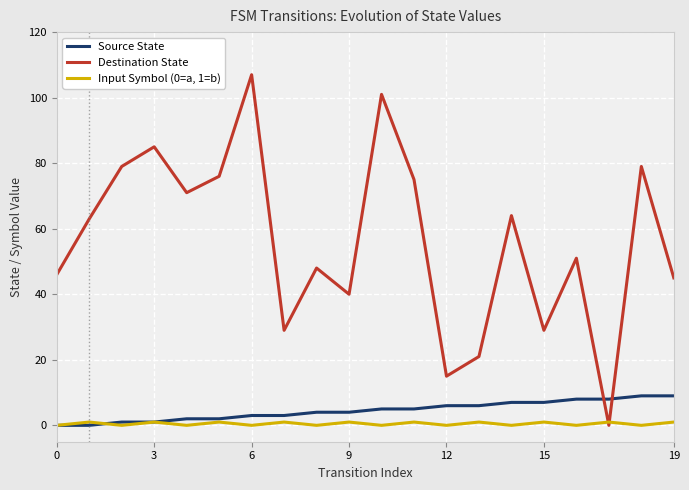

Reading right to left, list all the values displayed in this chart.

Source State: 9	9	8	8	7	7	6	6	5	5	4	4	3	3	2	2	1	1	0	0
Destination State: 45	79	0	51	29	64	21	15	75	101	40	48	29	107	76	71	85	79	63	46
Input Symbol (0=a, 1=b): 1	0	1	0	1	0	1	0	1	0	1	0	1	0	1	0	1	0	1	0